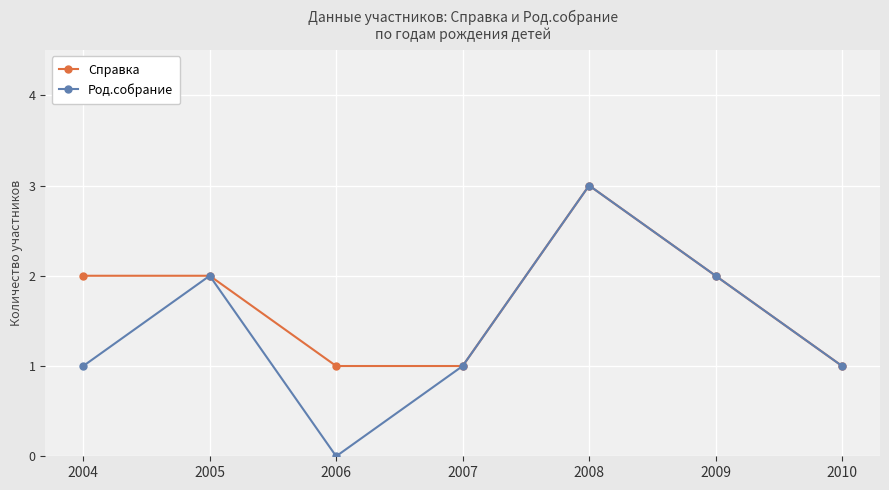

Which series has the largest total across all categories?

Справка